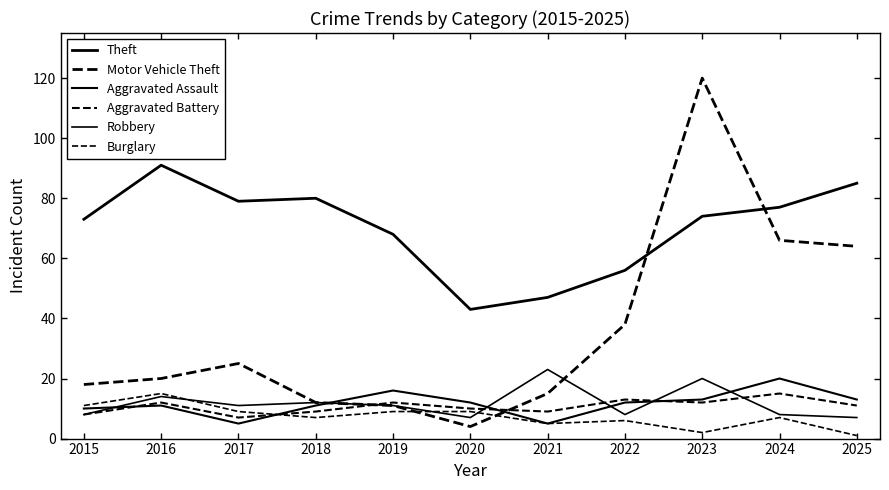

Does the chart have visible grid lines?

No